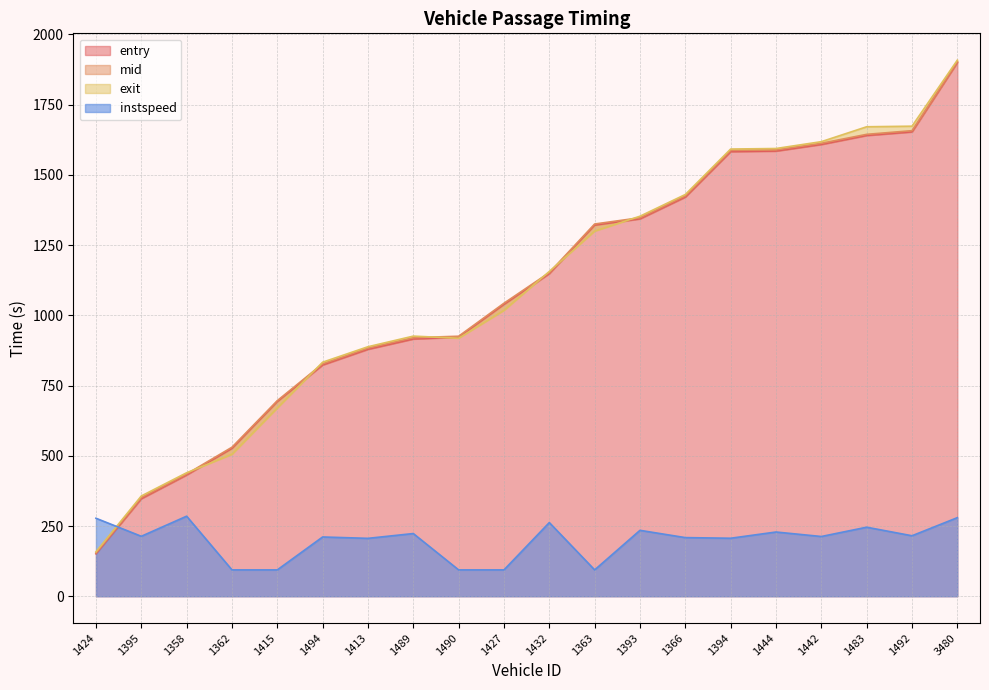

How many data points in instspeed are less than 213?

10